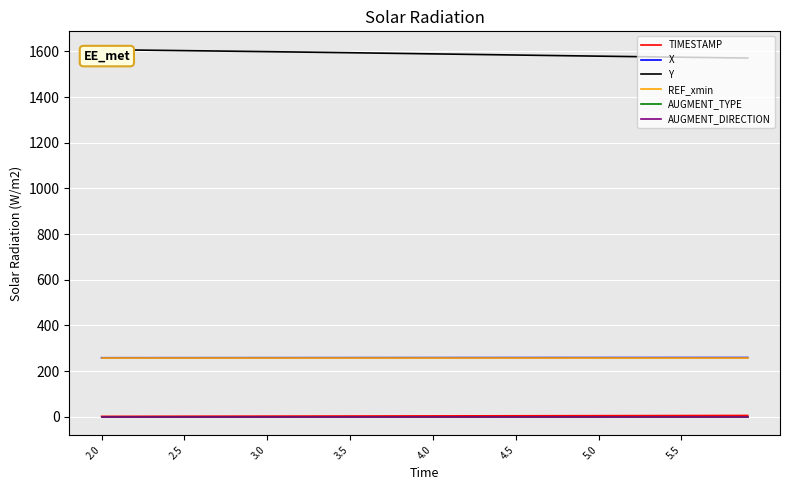

What is the total value across all series at 3.5?

2125.9